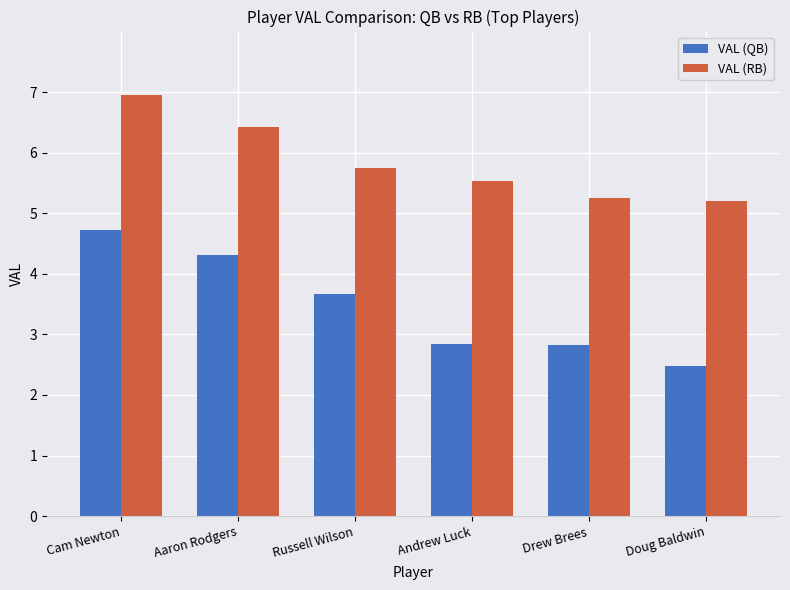

What are all the series names shown in the legend?

VAL (QB), VAL (RB)